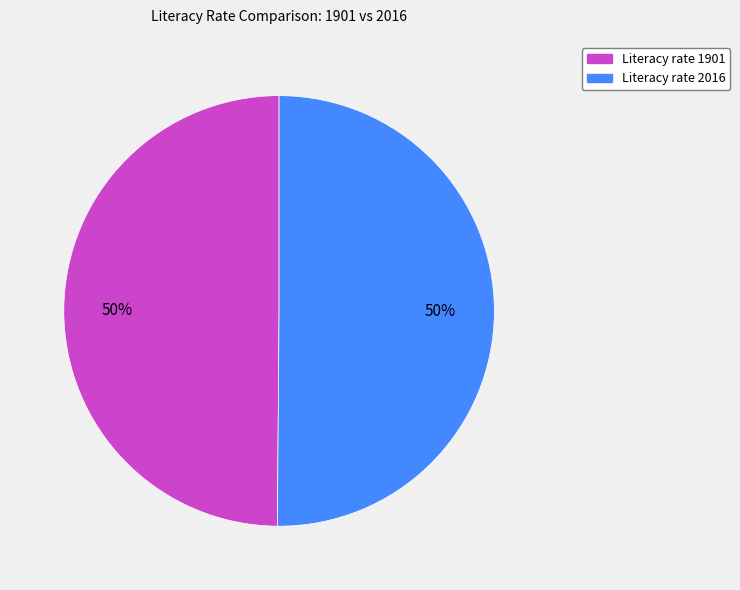

To the nearest percent, what is the average slice percentage?

50%